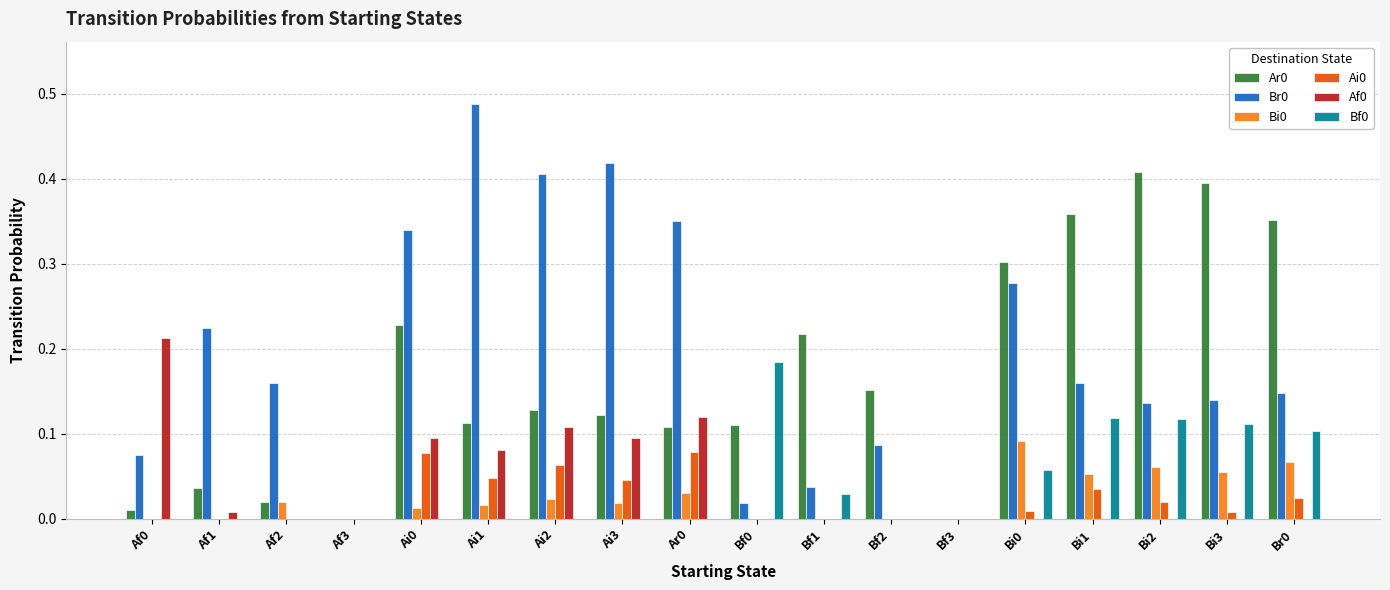

At which category does the chart reach its peak across all series?

Ai1